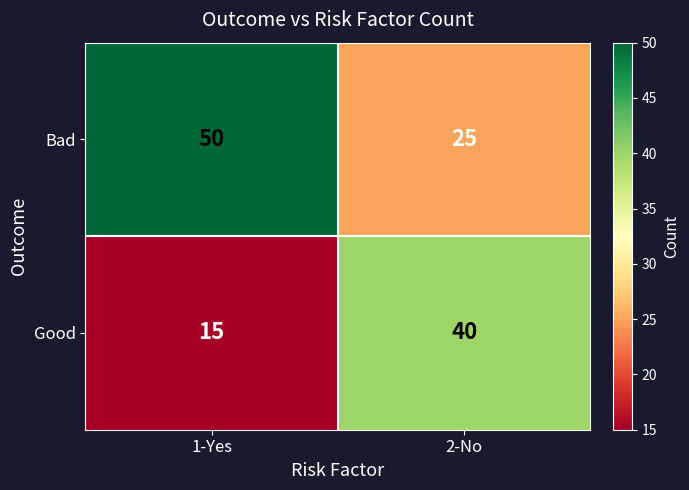

Where is Good nearest to the value 27?

1-Yes